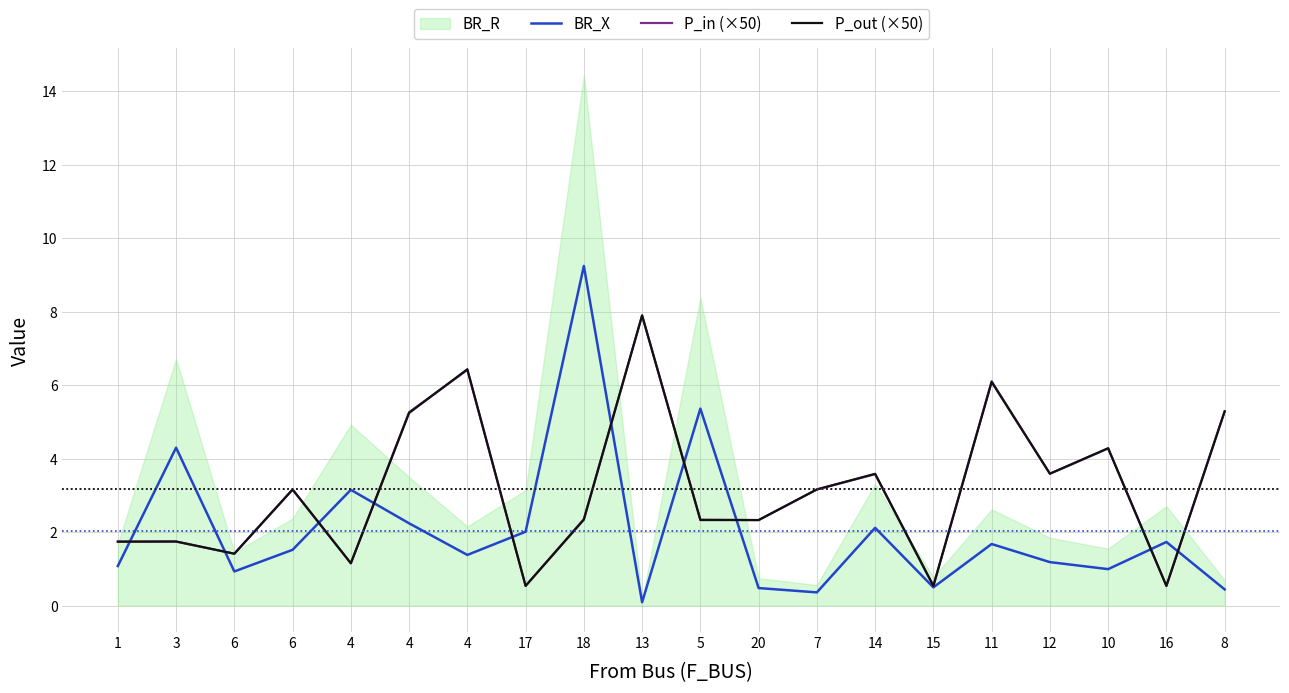

How many interior local peaks does the P_out (×50) series have?

7